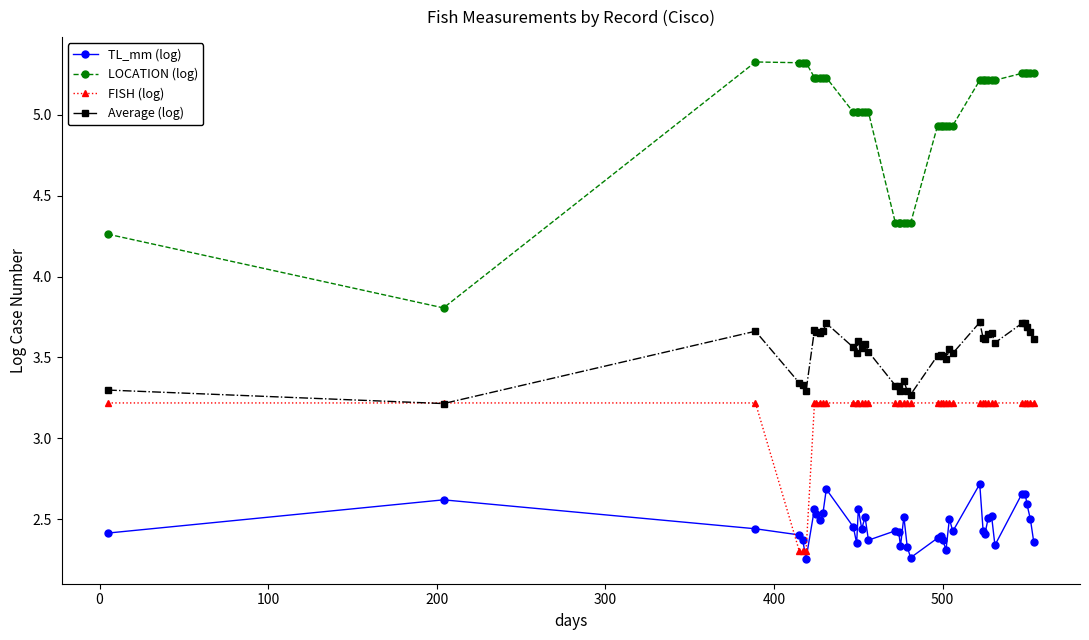

Which series has the largest total across all categories?

LOCATION (log)